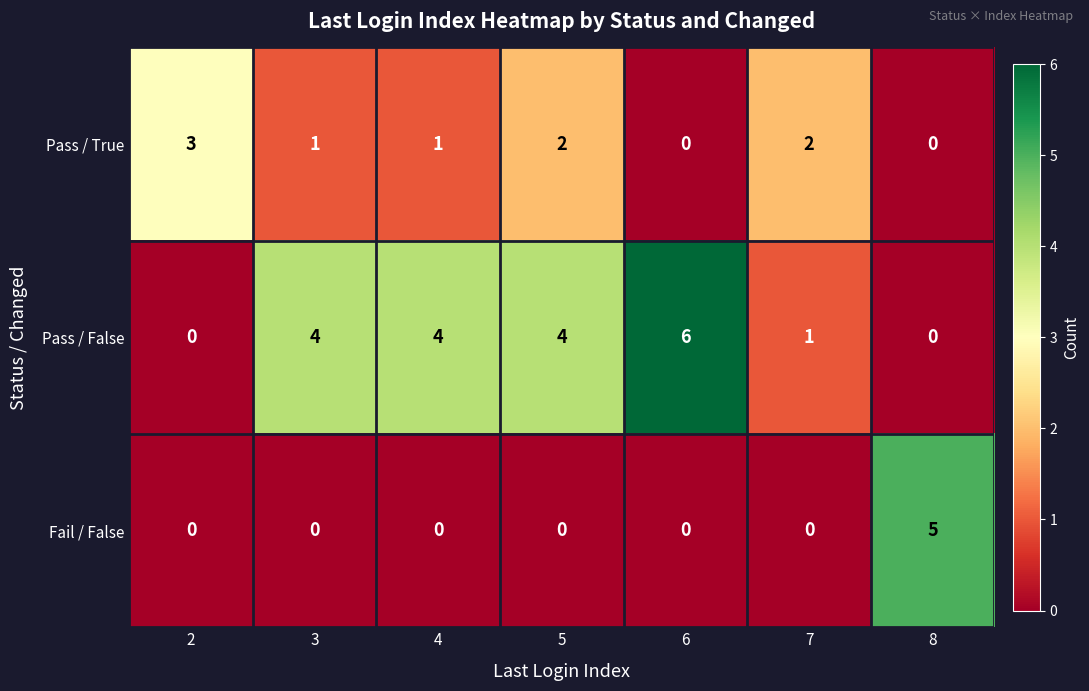

True or false: Pass / False has a value of 0 at 2.

True